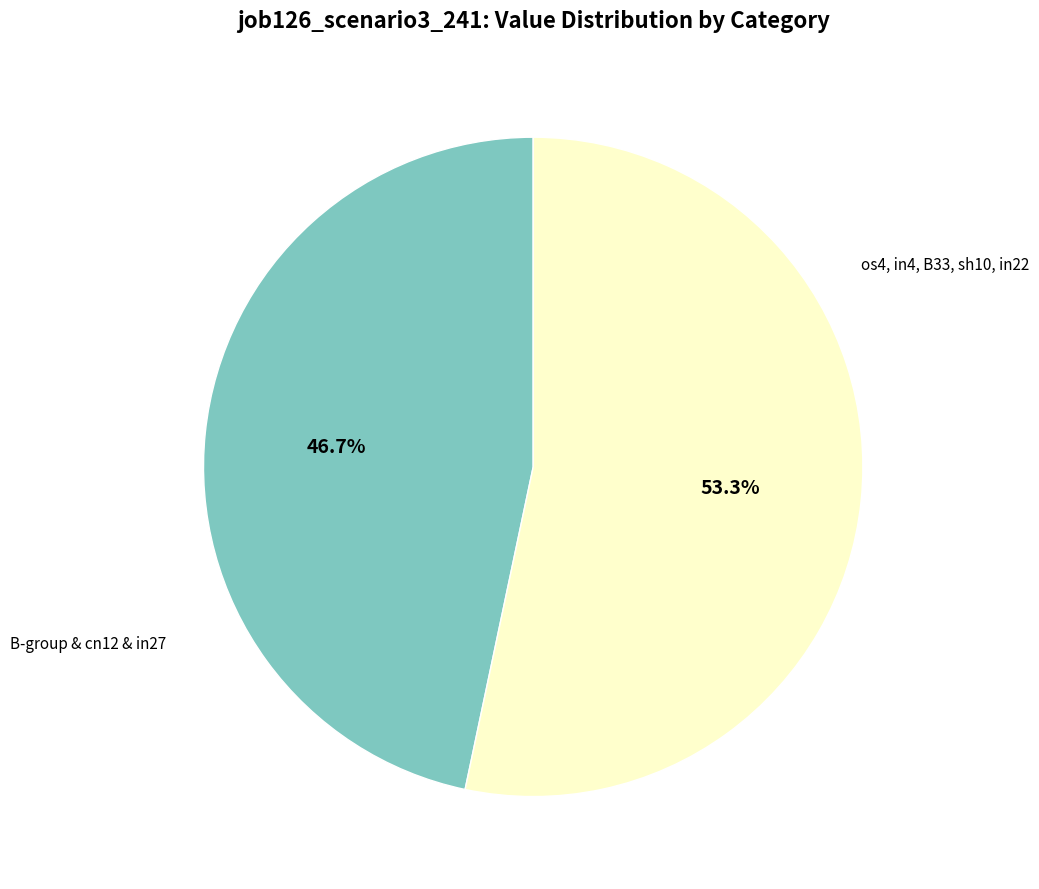

Is there any slice that represents more than half of the pie?

Yes